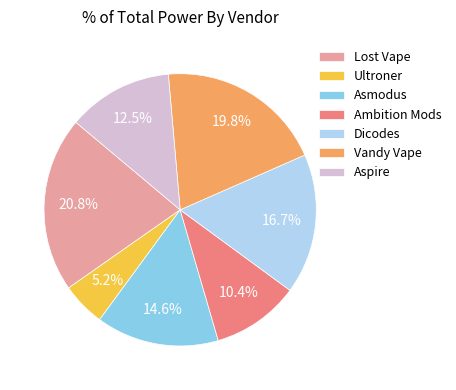

What is the total percentage of Ultroner and Ambition Mods?

15.6%